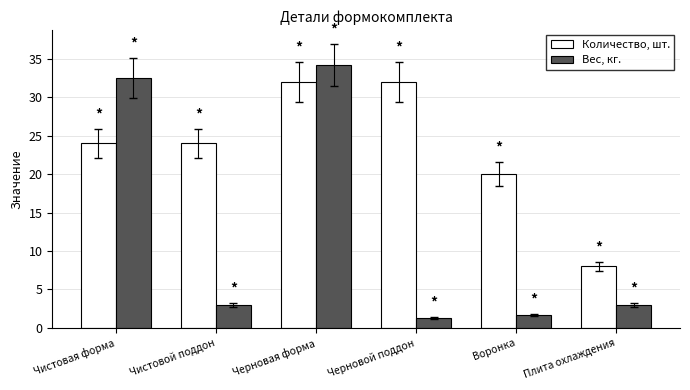

Is it true that Количество, шт. equals 24.0 at Чистовая форма?

True